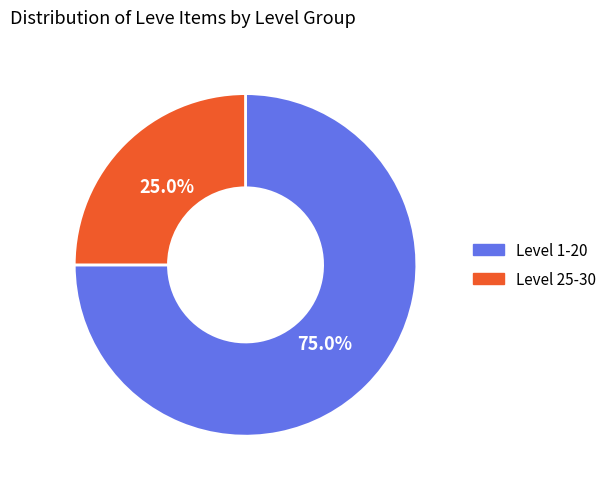

Is there a majority slice in this chart?

Yes